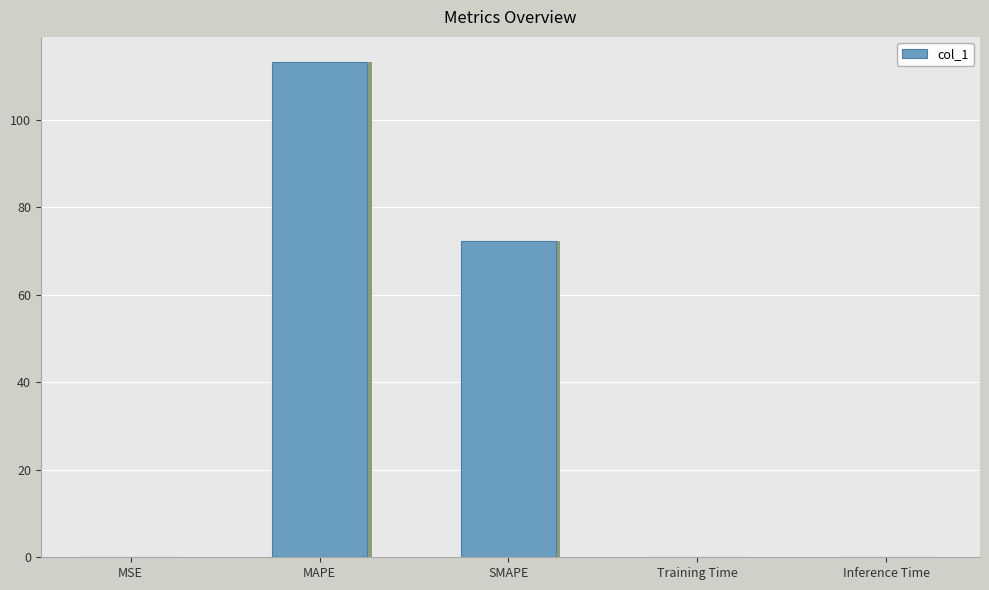

How many data points does each series have?

5